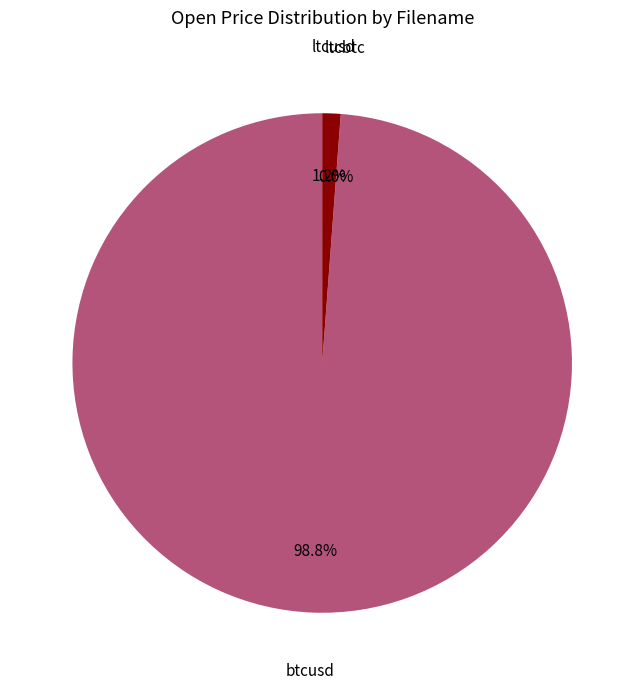

True or false: btcusd accounts for 99% of the total.

True